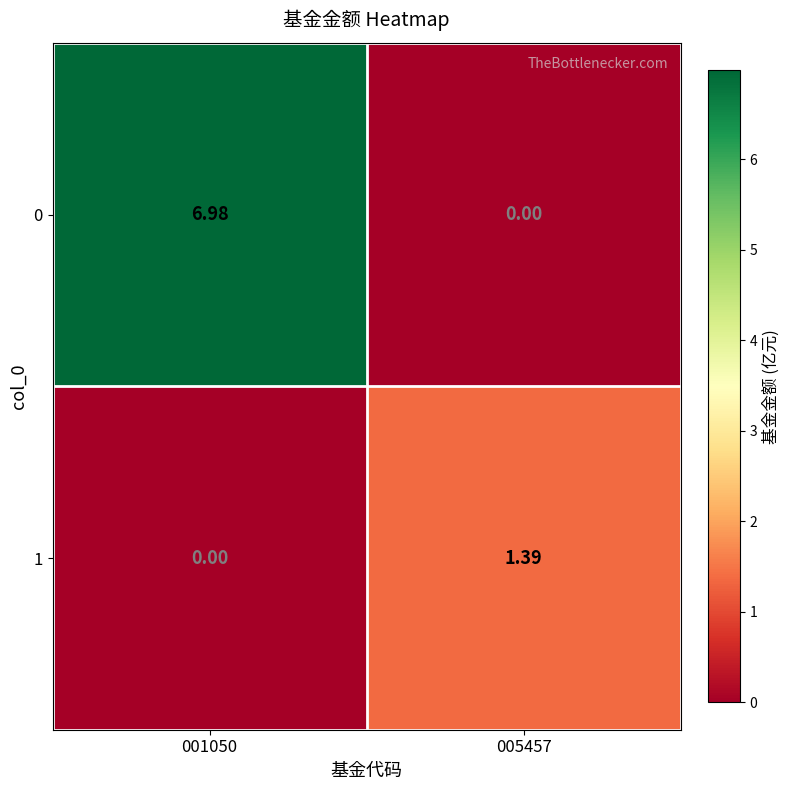

How many positive values does the 0 series have?

1